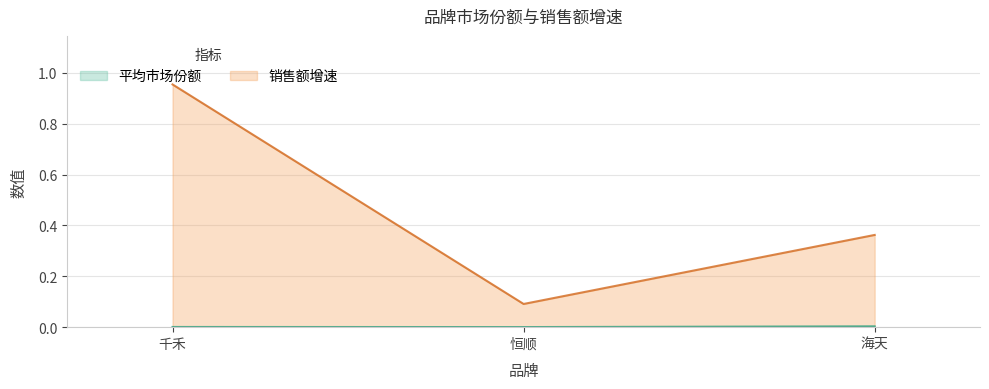

What is the sum of the 销售额增速 values at 海天 and 千禾?

1.3